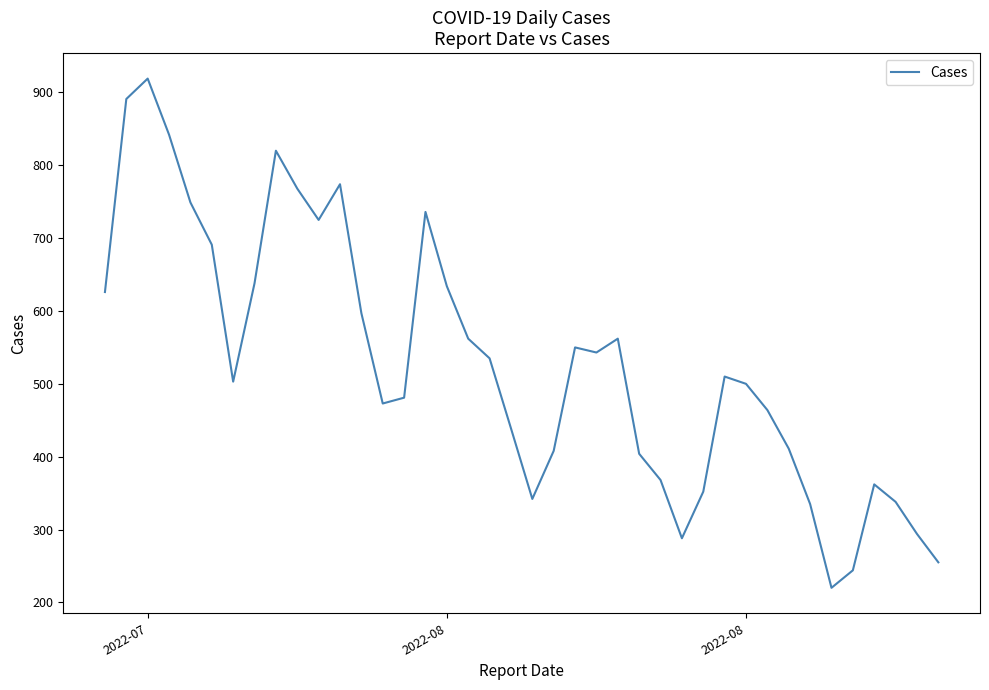

What is the smallest value displayed?

220